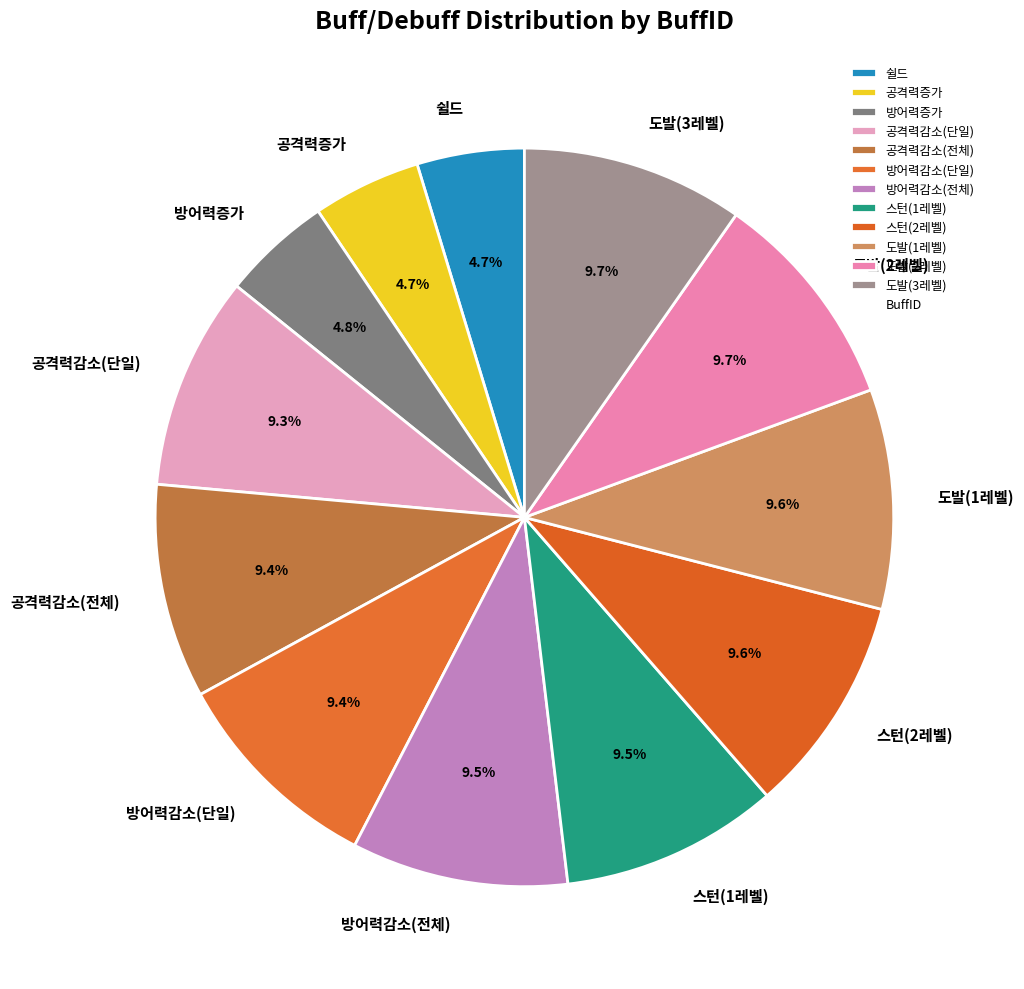

What portion of the pie excludes 스턴(1레벨)?

90.5%